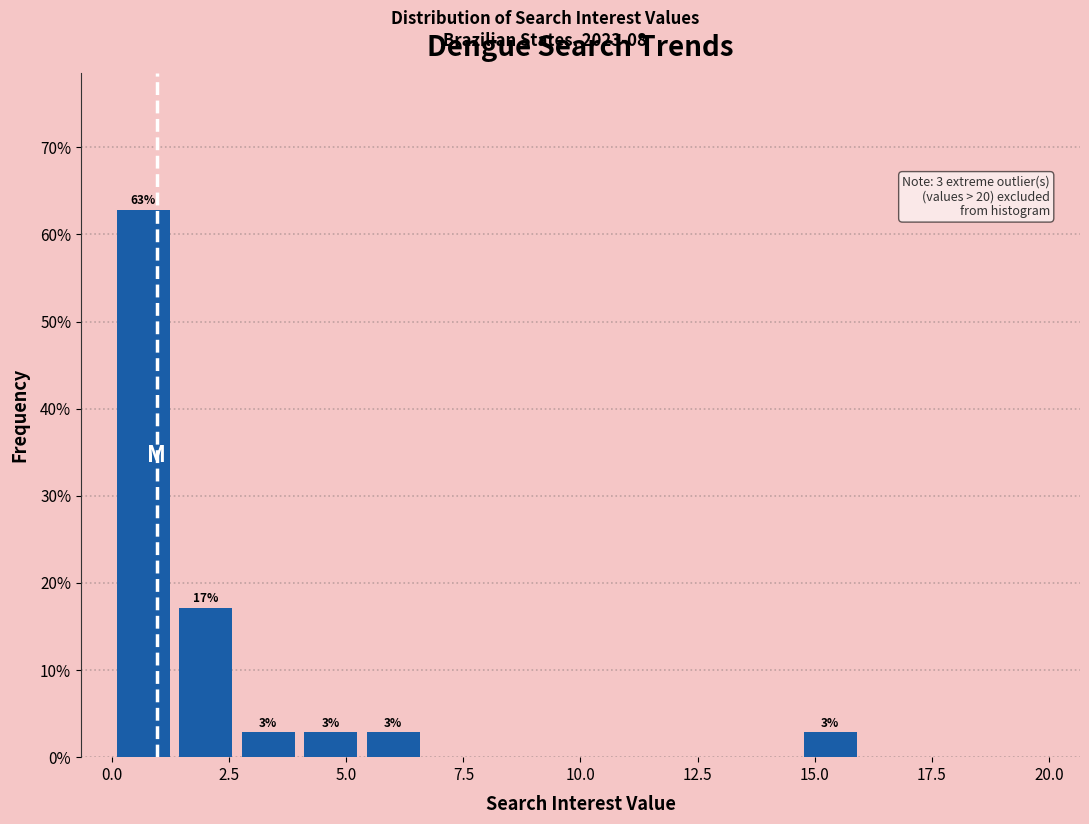

Read against the x-axis, roughly where is the centre of the tallest bar?

0.5